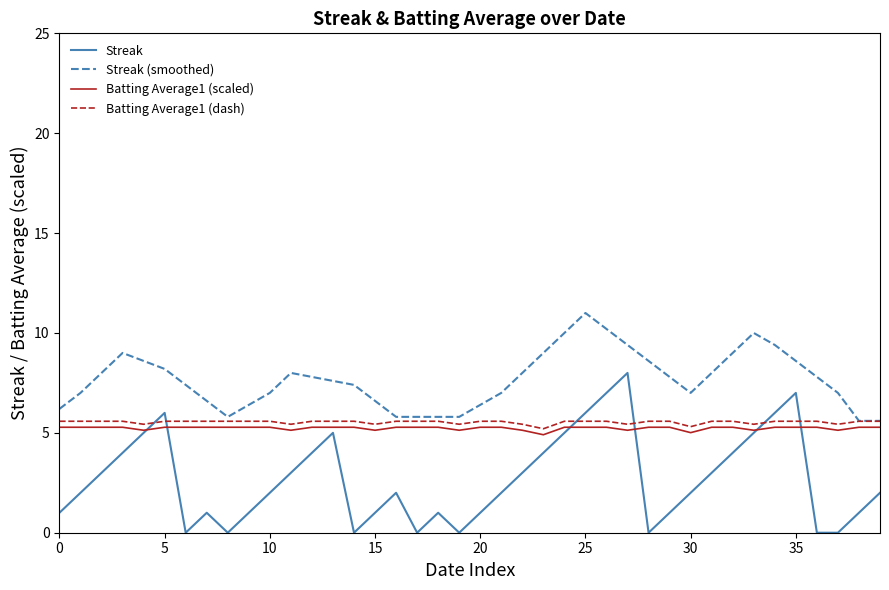

Which series has the largest total across all categories?

Streak (smoothed)